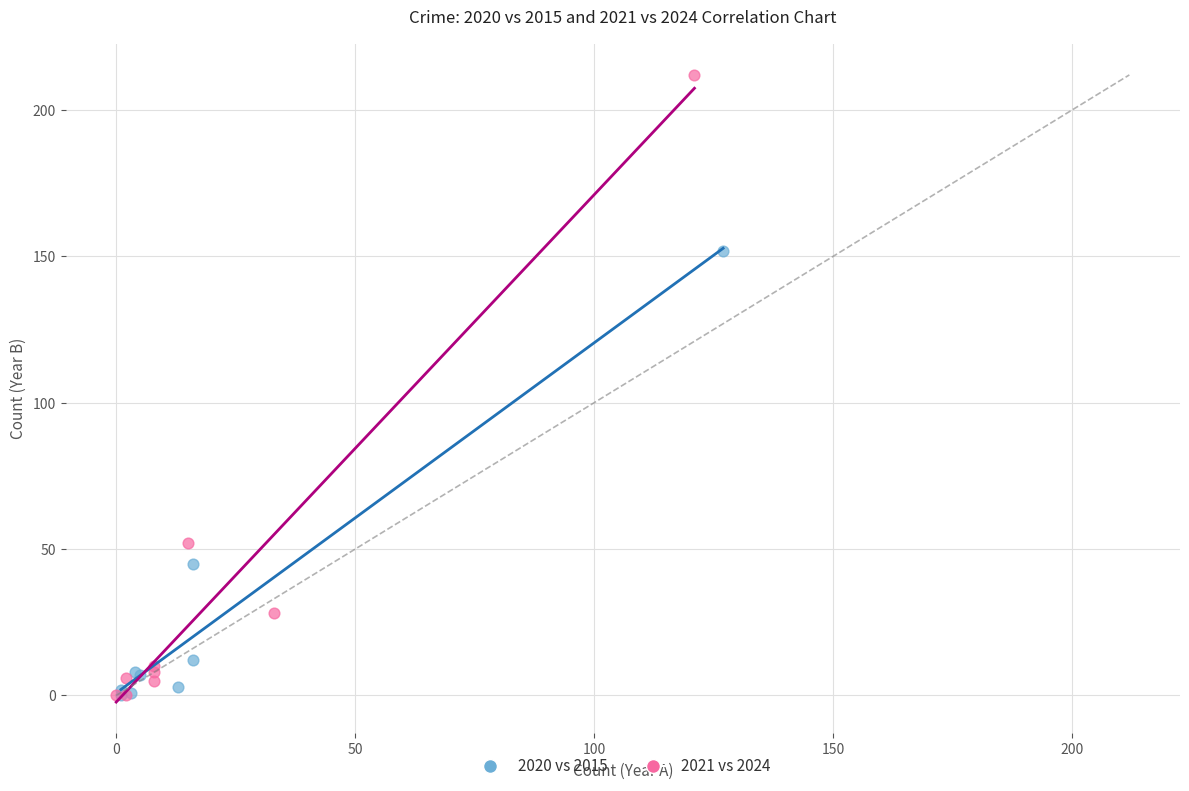

What are all the series names shown in the legend?

2020 vs 2015, 2021 vs 2024